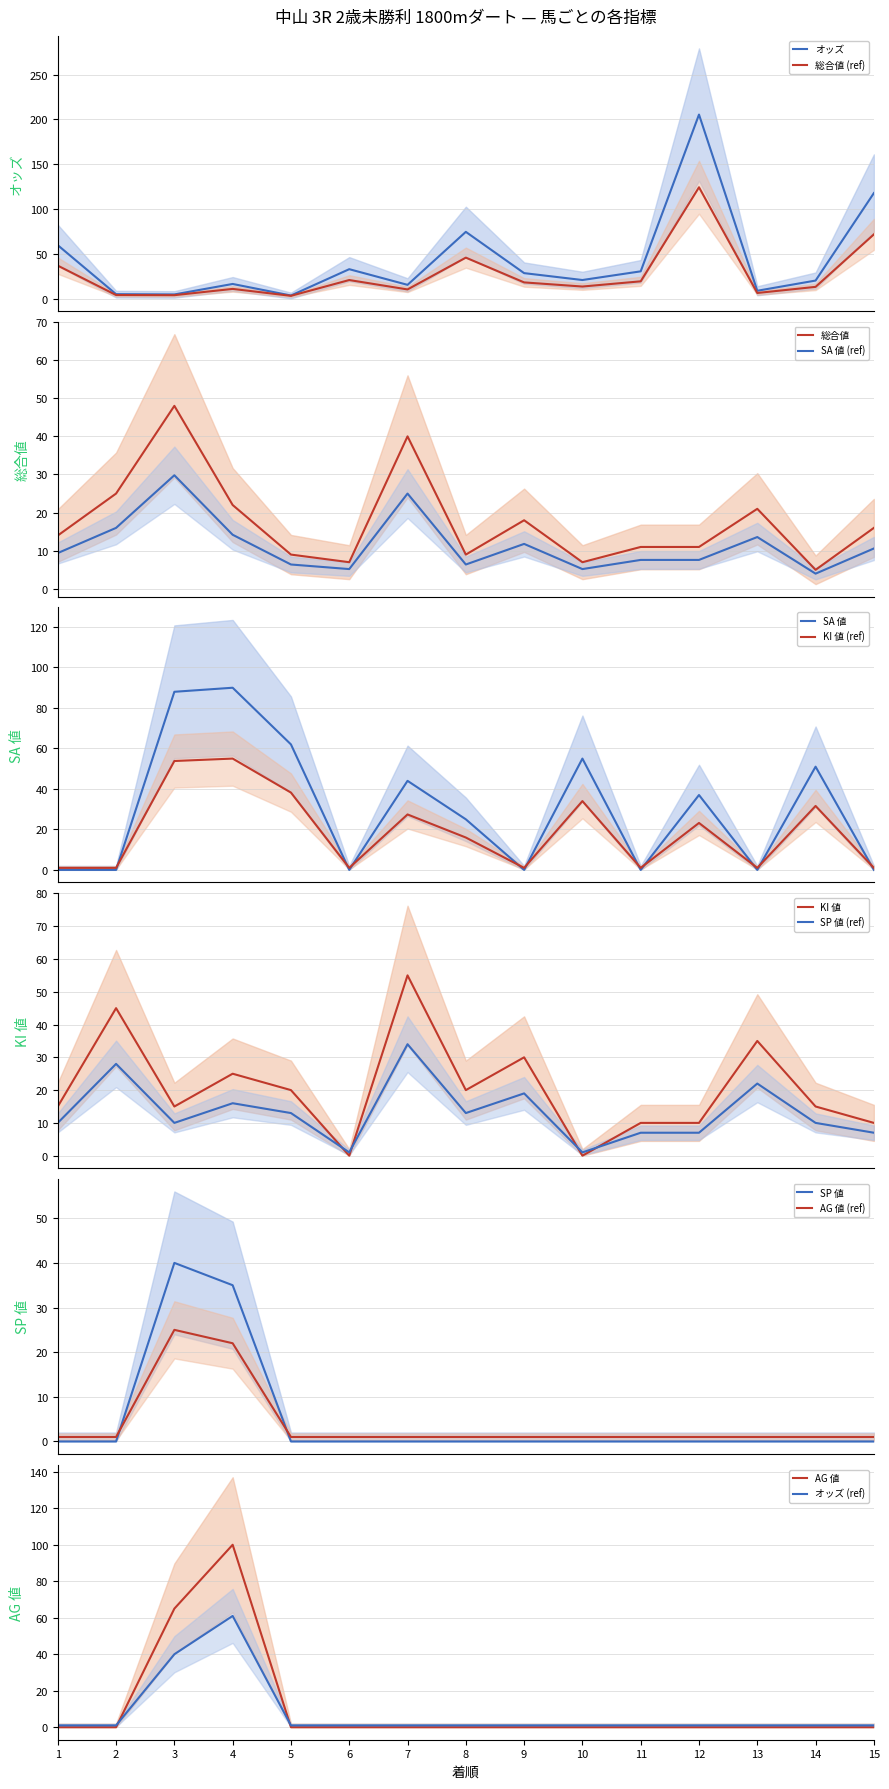

At which label is KI 値 closest to 27?

4